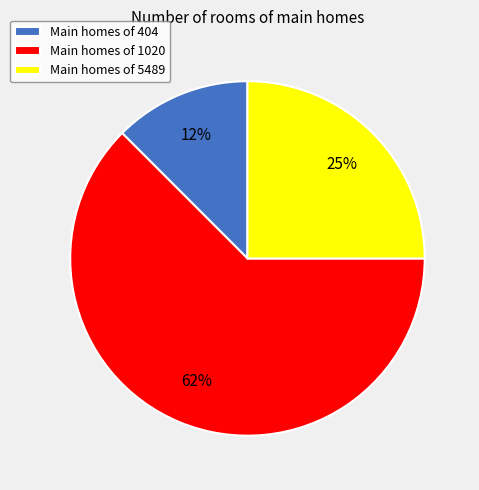

What percentage is the Main homes of 5489 slice, to the nearest percent?

25%